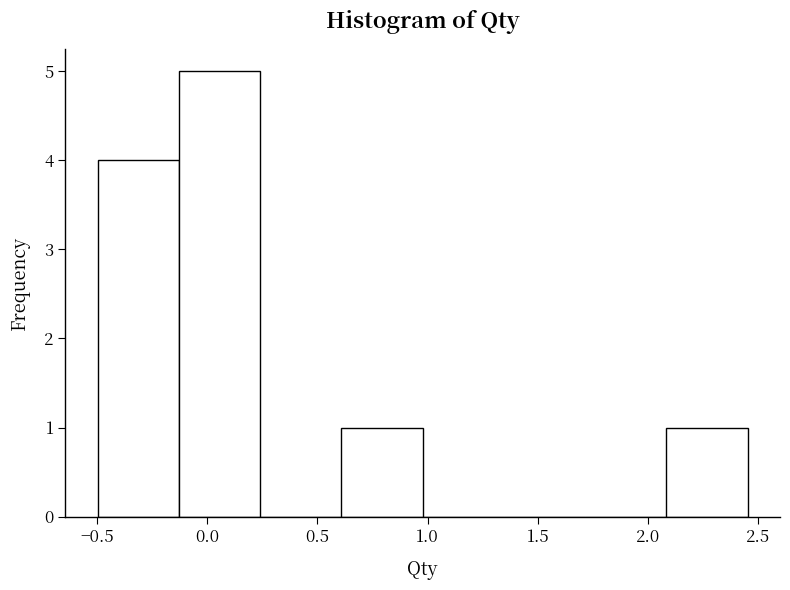

Which range on the x-axis has the tallest bar?

-0.15 to 0.25